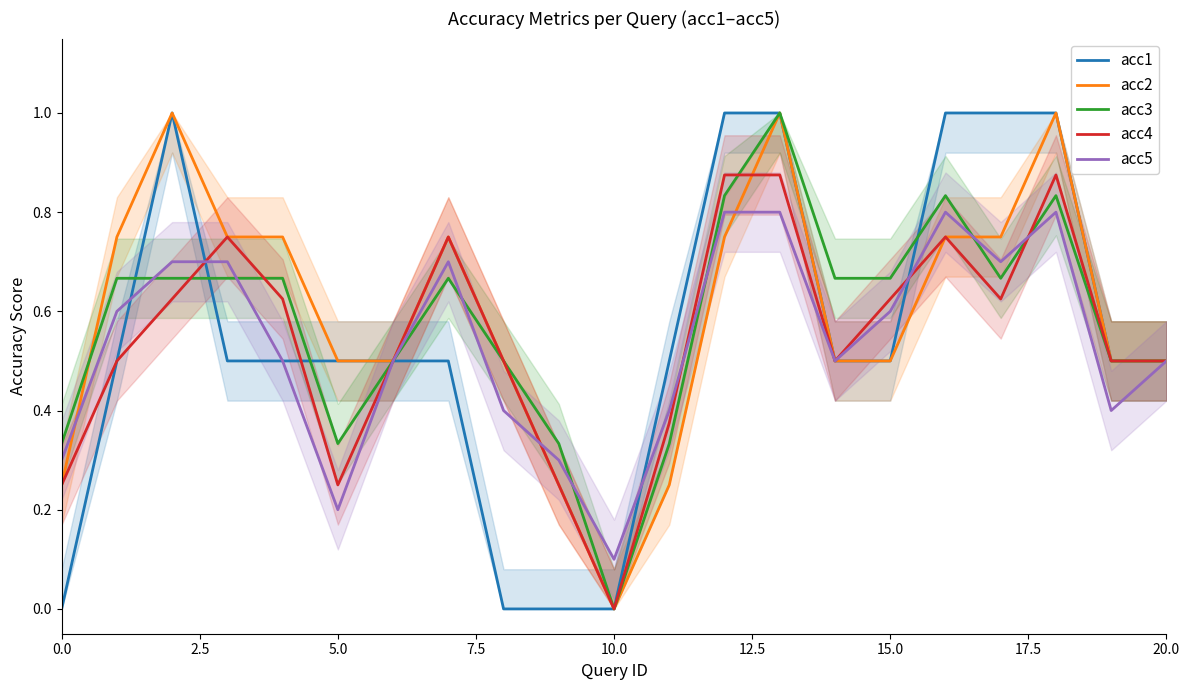

The value of acc5 at 15.0 is 0.6. True or false?

True